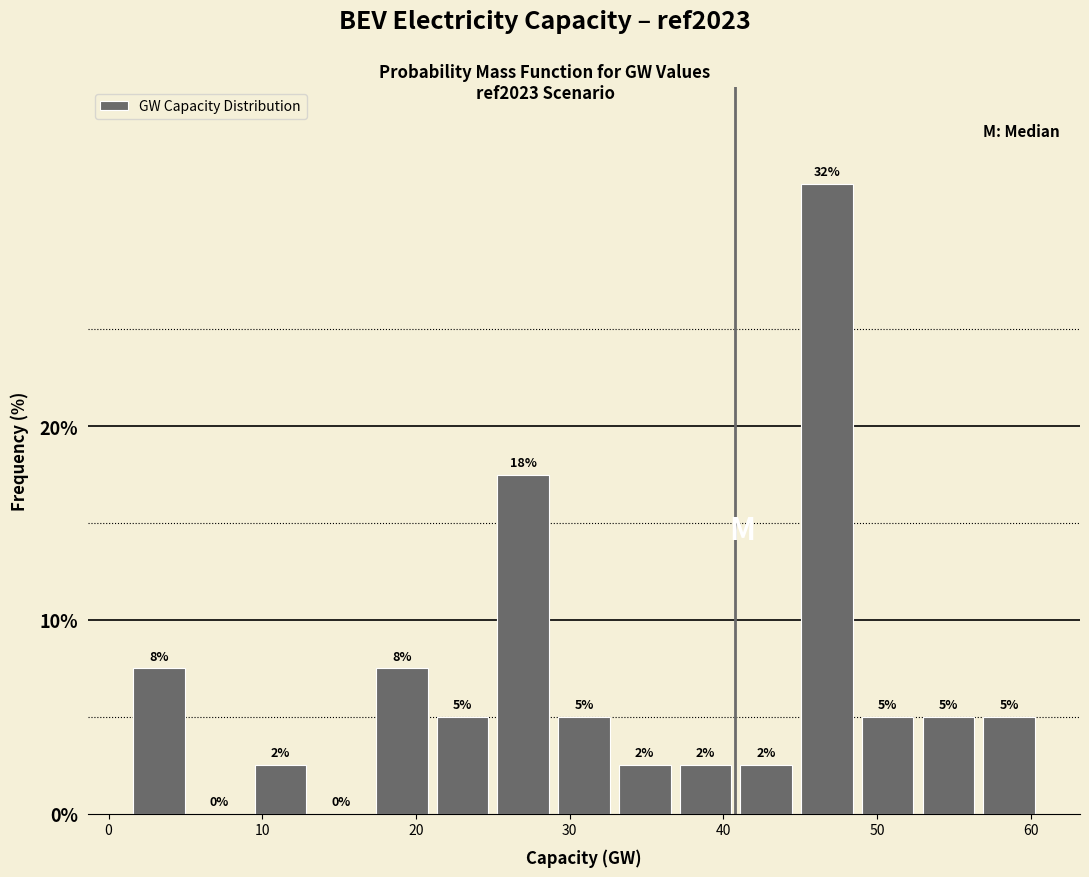

Read against the x-axis, roughly where is the centre of the tallest bar?

47